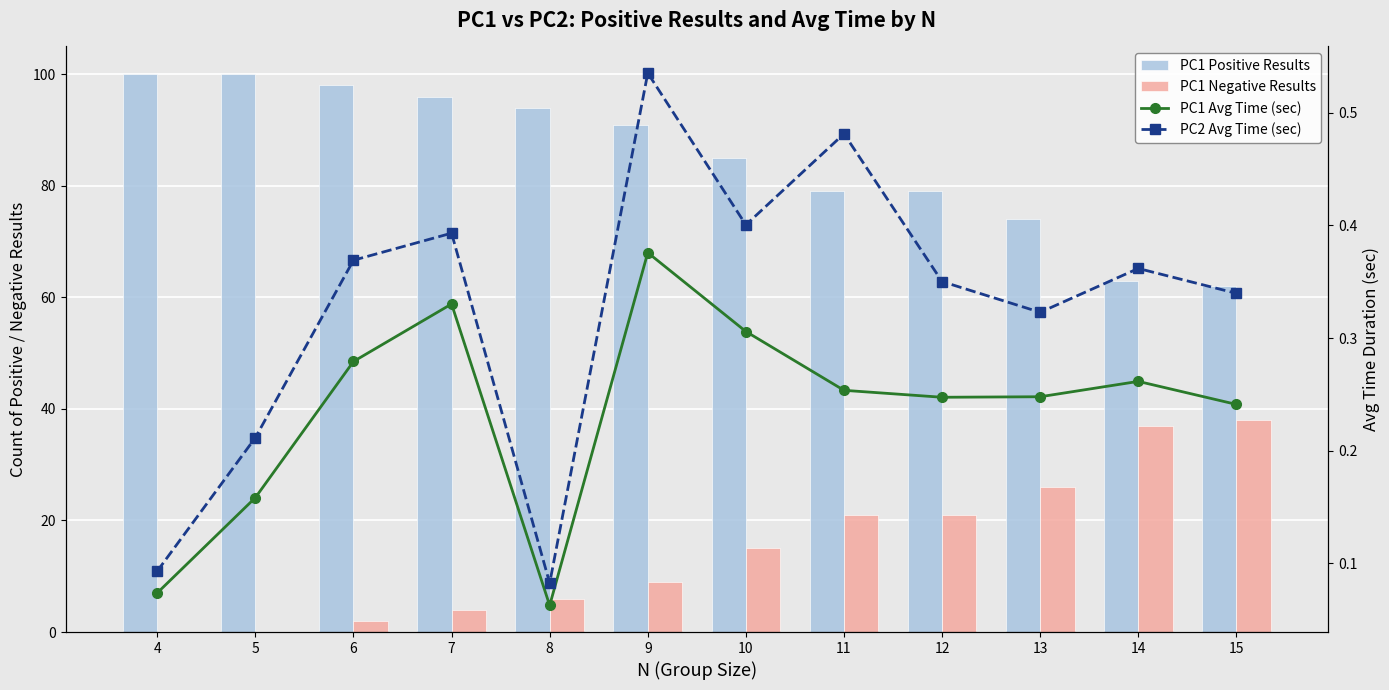

Rank the series at 4 from highest to lowest value.

PC1 Positive Results, PC2 Avg Time (sec), PC1 Avg Time (sec), PC1 Negative Results